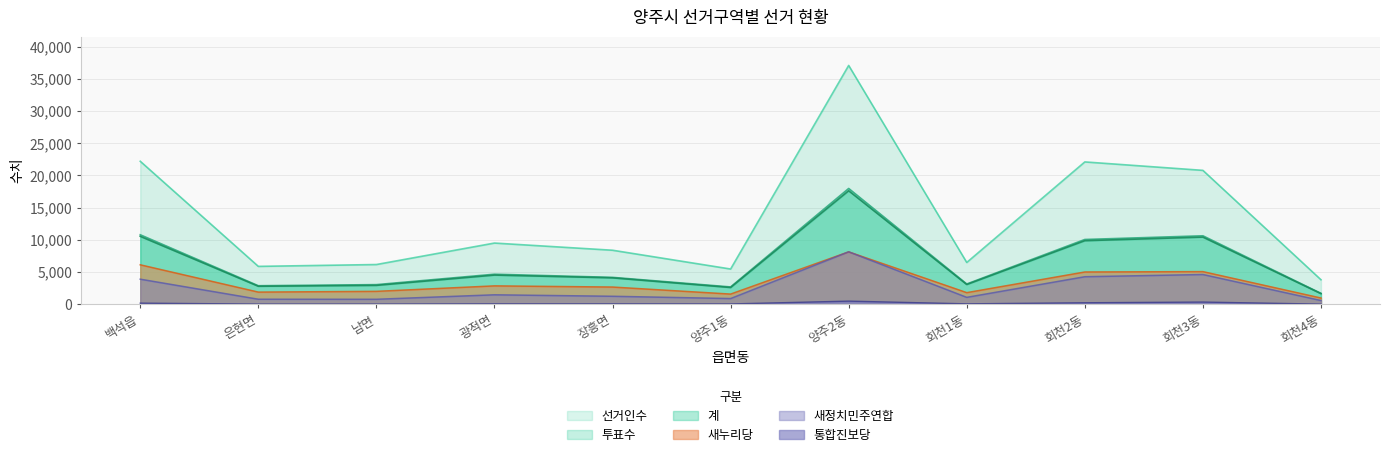

At which category does the chart reach its minimum across all series?

회천4동